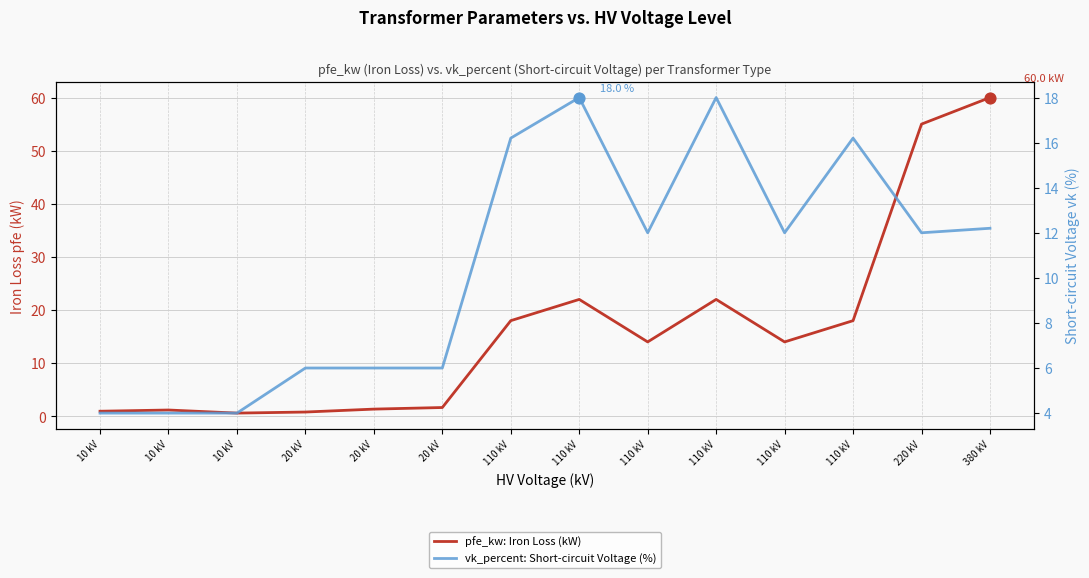

At which category is the sum across all series the highest?

380 kV